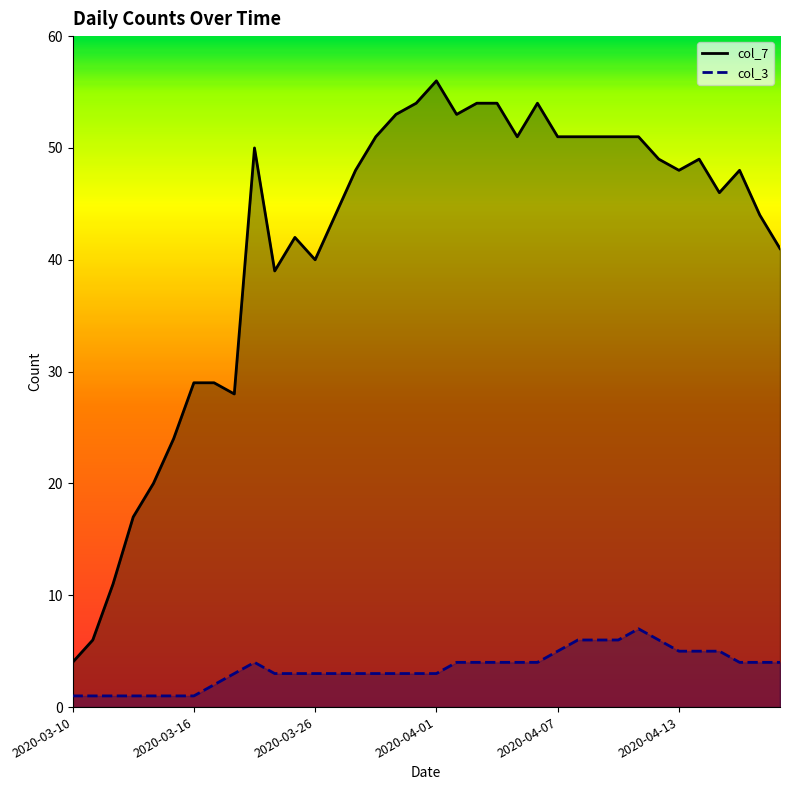

Does the chart display data point markers on the line(s)?

No